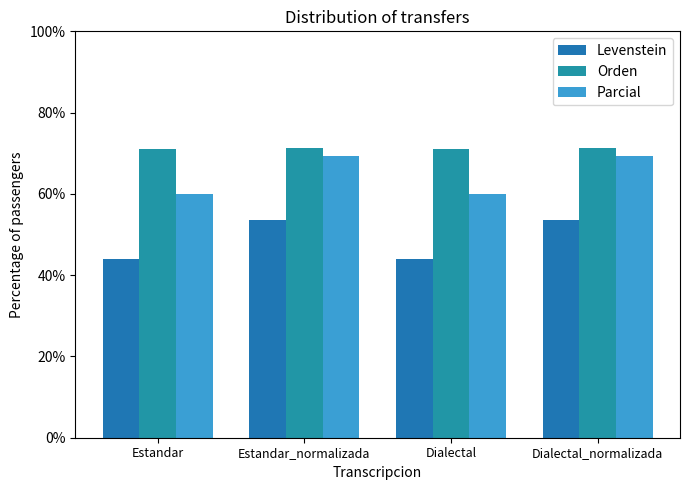

Read the Orden value at Dialectal.

71.1